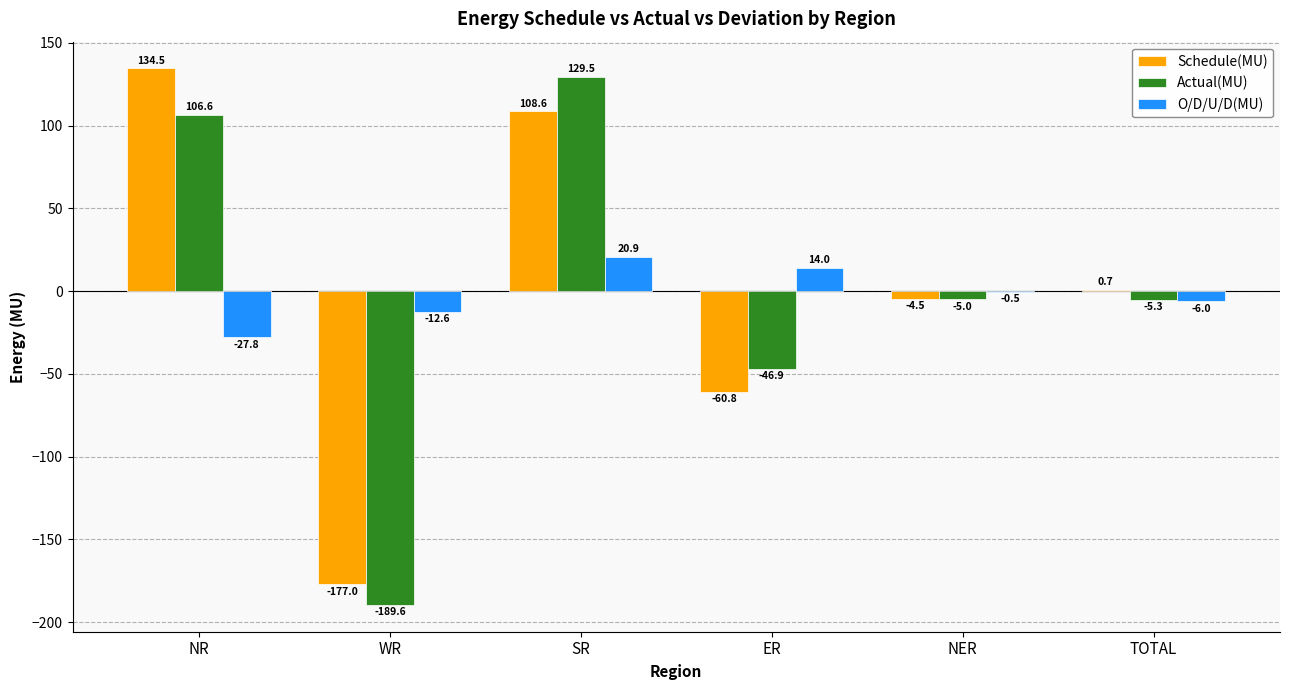

How many groups of bars are there?

6